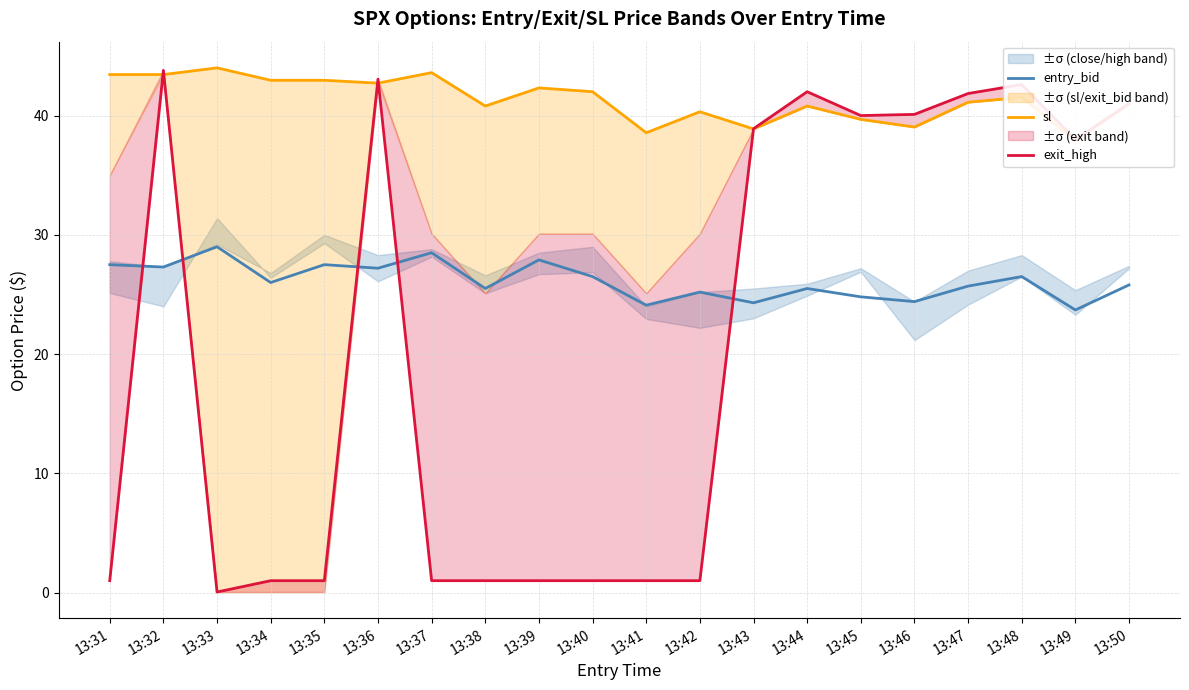

The exit_high series shows 28.0 at 13:46. True or false?

False